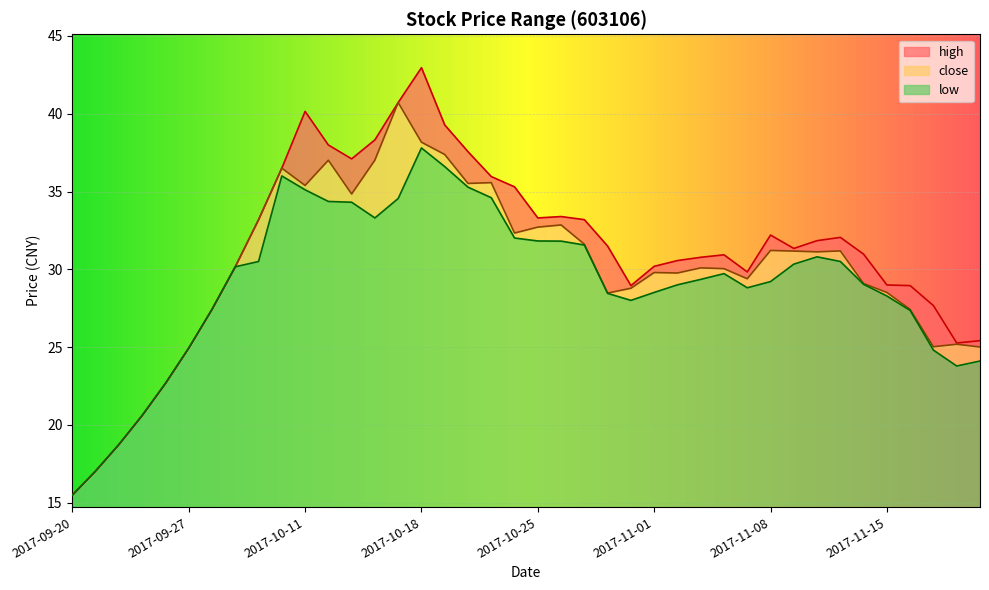

Which series changed the most between 2017-10-10 and 2017-11-16?

close